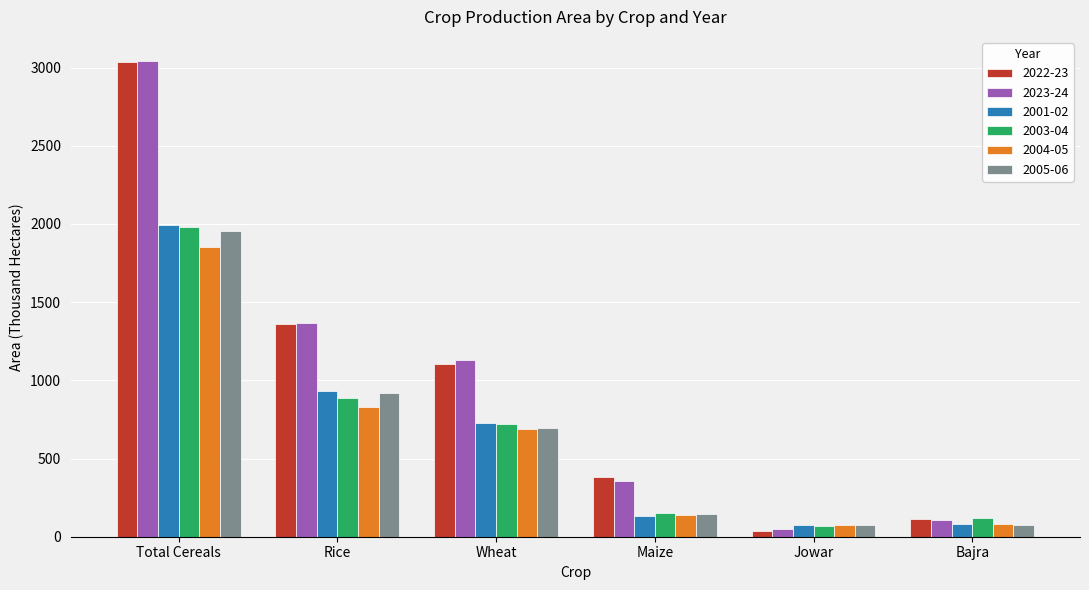

What is the lowest value of the 2003-04 series?

66.8